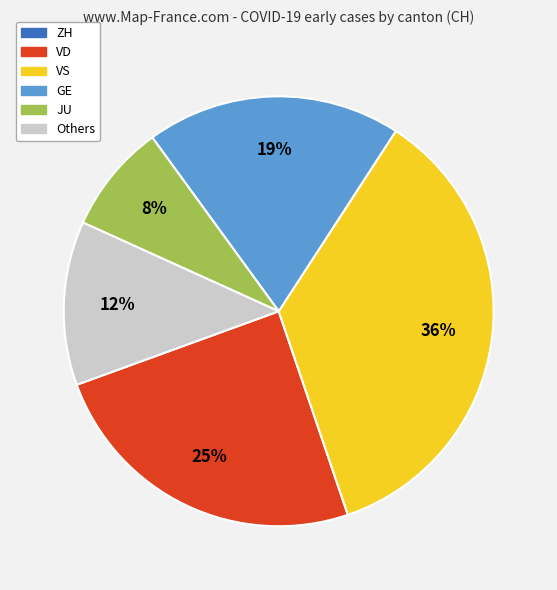

To the nearest percent, what is the average slice percentage?

17%